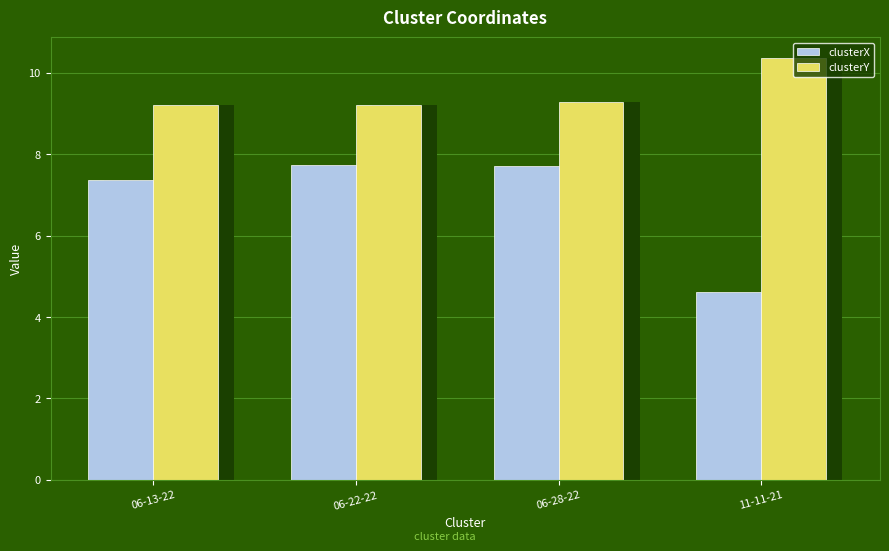

What is the difference between the highest and lowest values at 06-13-22?

1.8